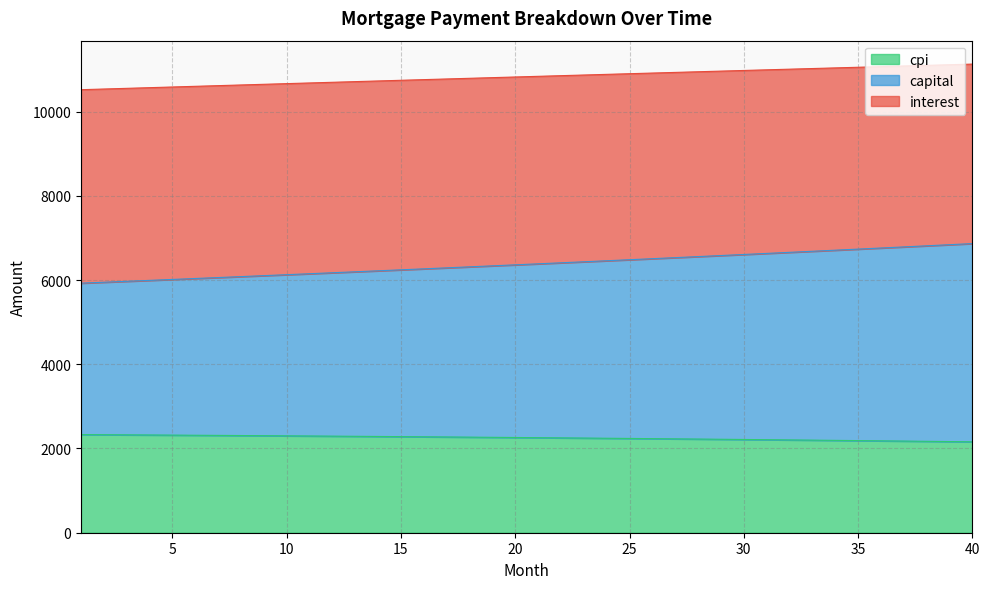

What is the minimum value for cpi?

2158.9